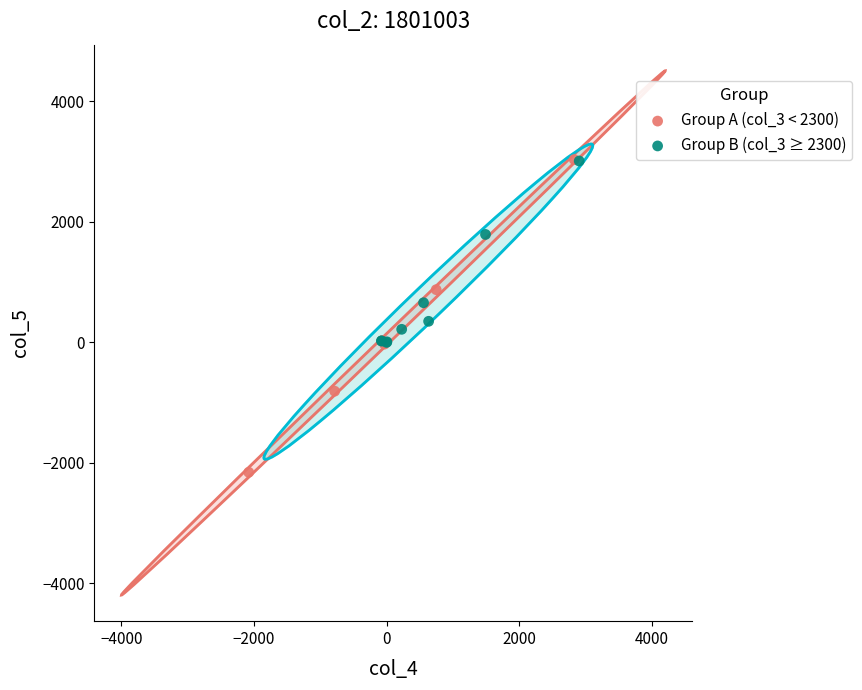

What are all the series names shown in the legend?

Group A (col_3 < 2300), Group B (col_3 ≥ 2300)